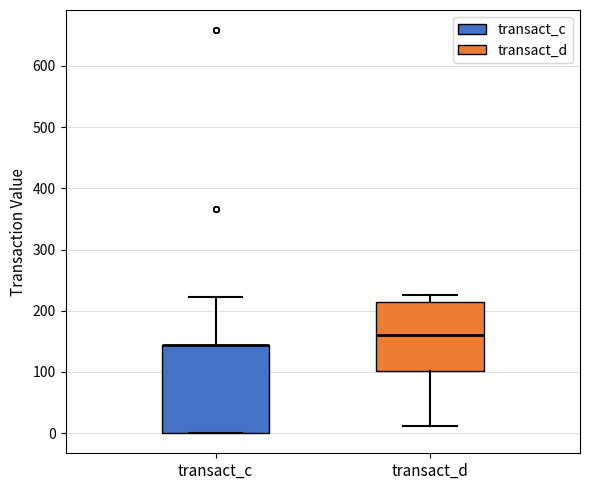

Reading left to right, transcribe this box plot: for each box, give where its median line is, the range the box spans, and where its two whiskers end, as read against the y-axis. The values are not printed on the chart, so give them approximately, as read against the axis.

transact_c: median 140 (drawn on the box's upper edge), box 0 to 140, whiskers 0 to 220
transact_d: median 160, box 100 to 210, whiskers 10 to 230